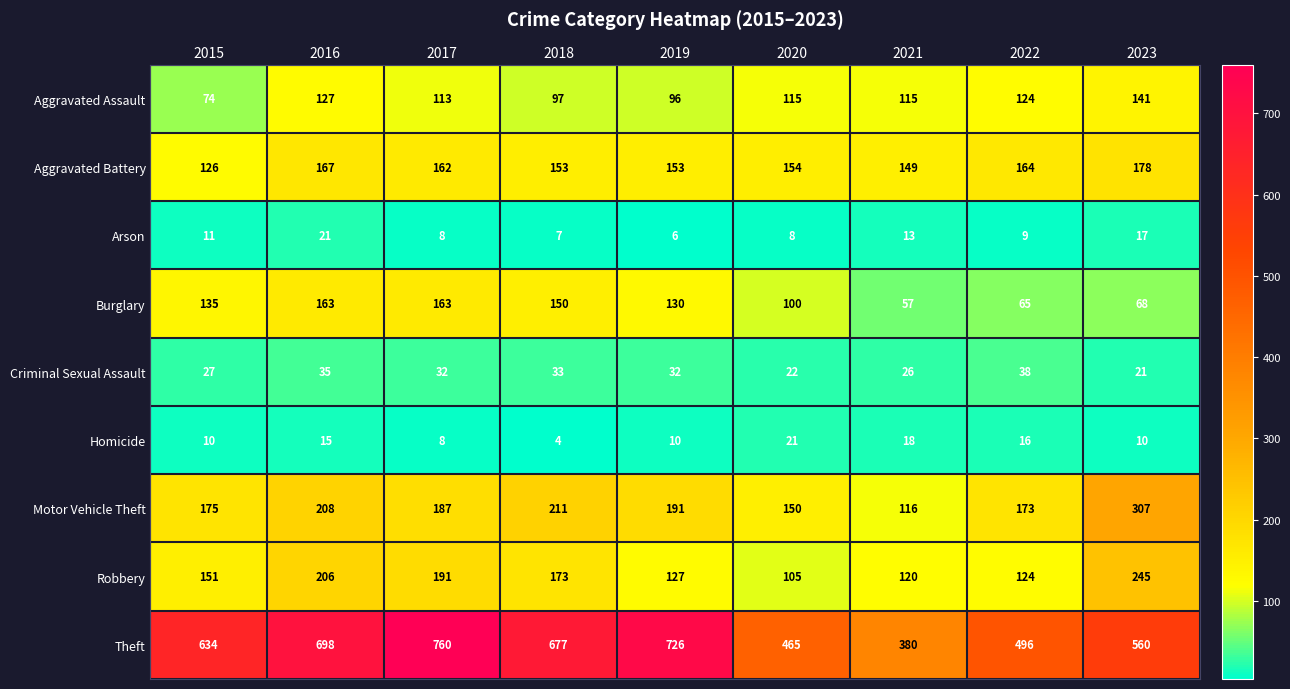

True or false: Theft has a value of 539 at 2021.

False